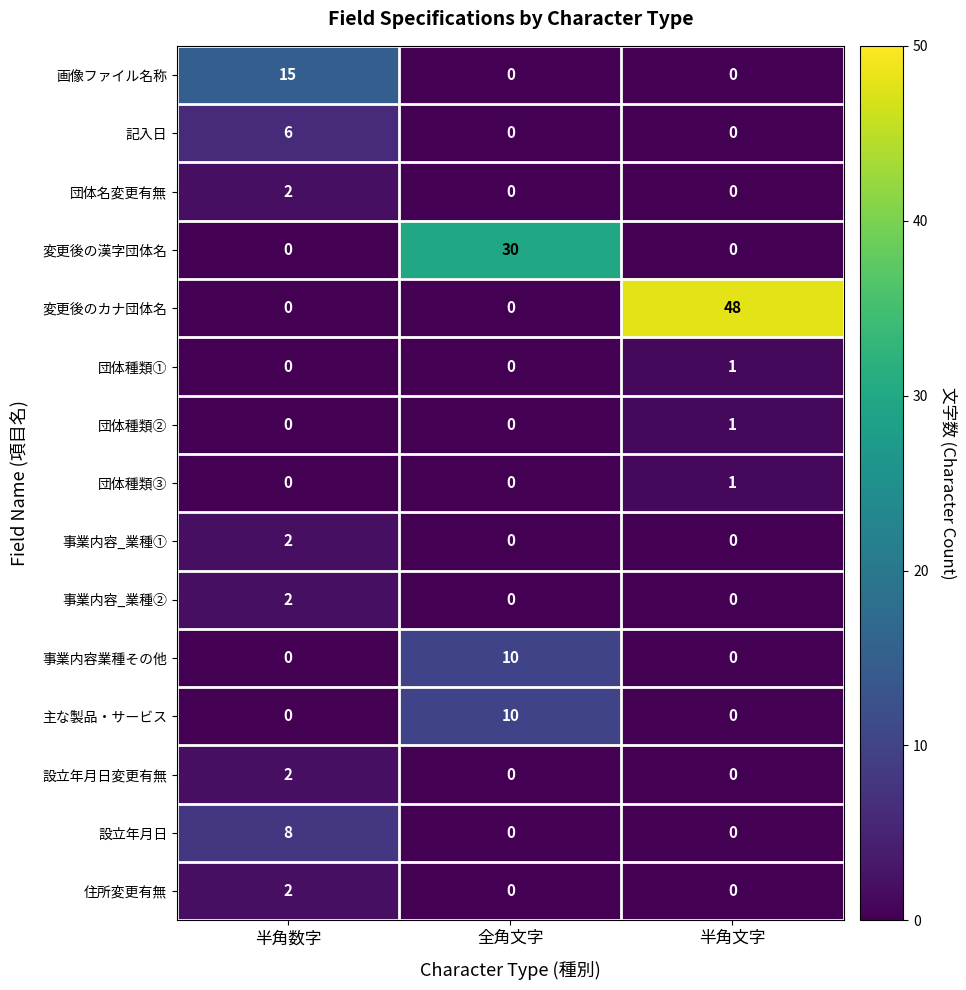

How many distinct data groups are displayed?

15